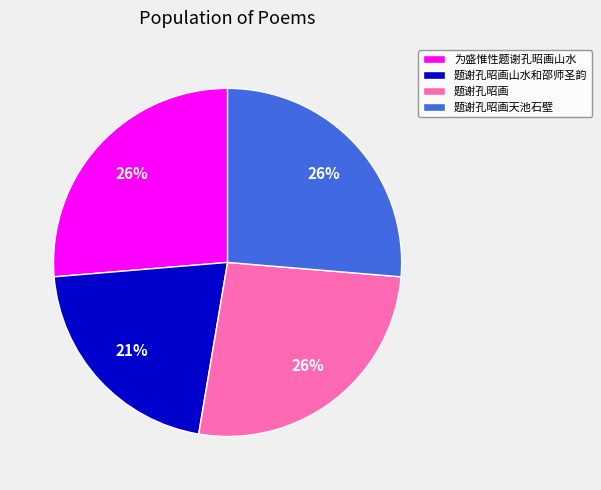

True or false: 题谢孔昭画天池石壁 accounts for 26% of the total.

True